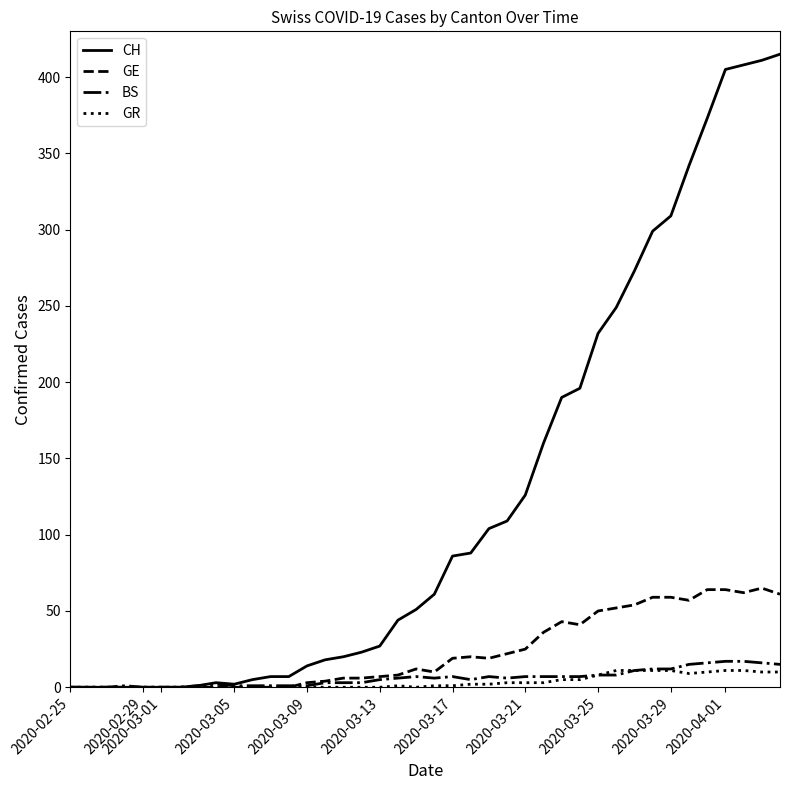

True or false: GE has more than 1 points higher than both neighbors.

True